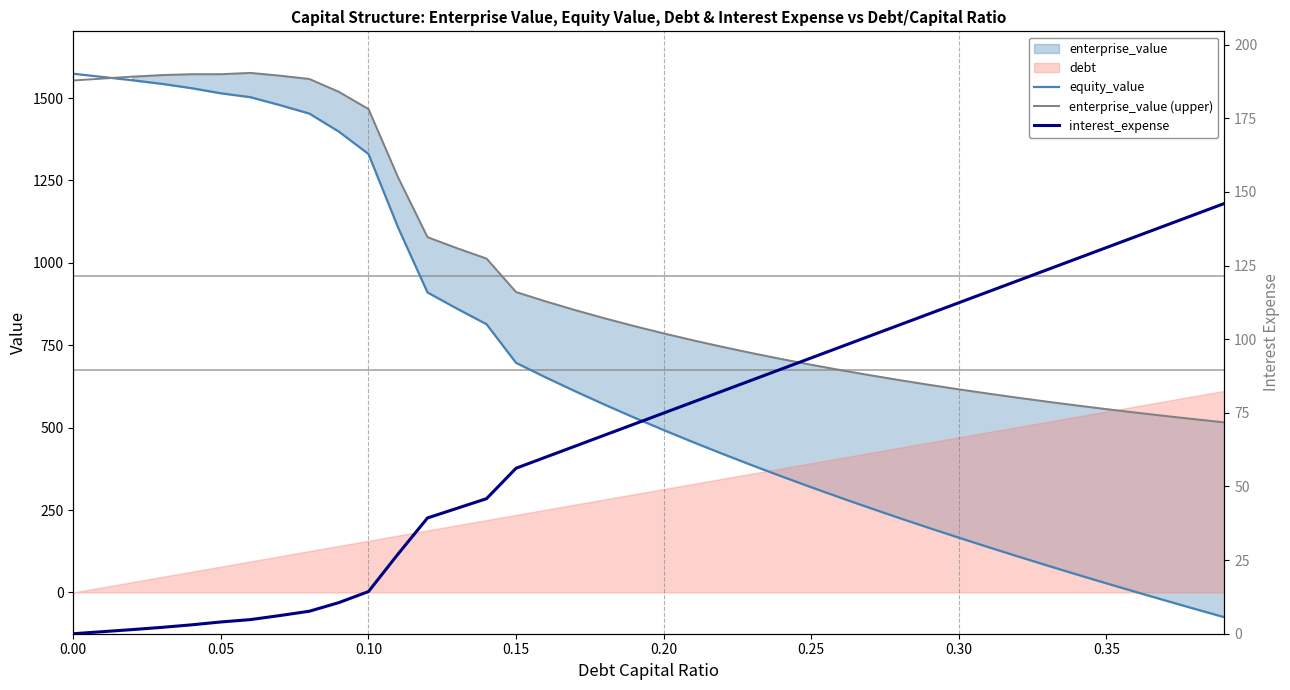

What is the highest value of the interest_expense series?

146.1